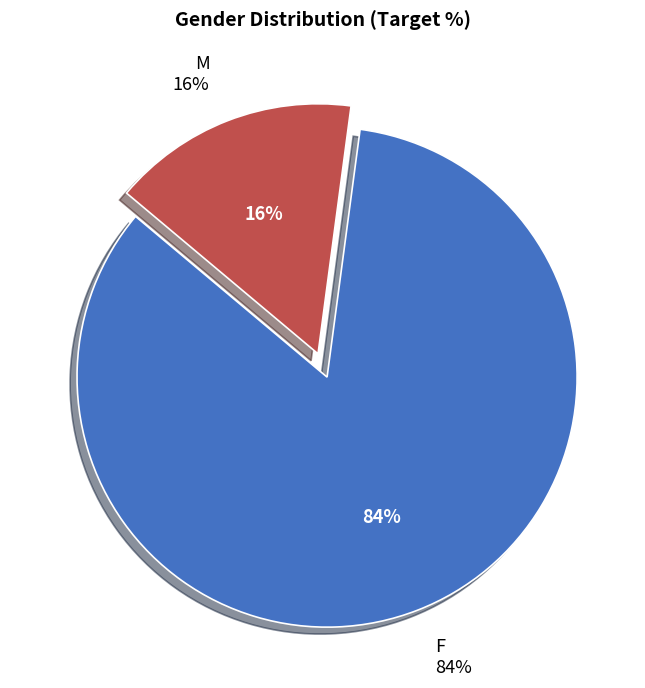

What is the change in value from F to M?

-68